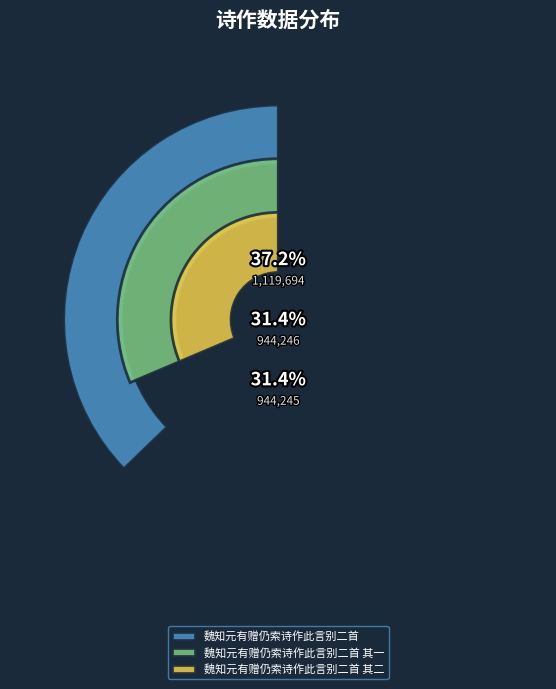

To the nearest percent, what portion does 魏知元有赠仍索诗作此言别二首 其二 represent?

31%